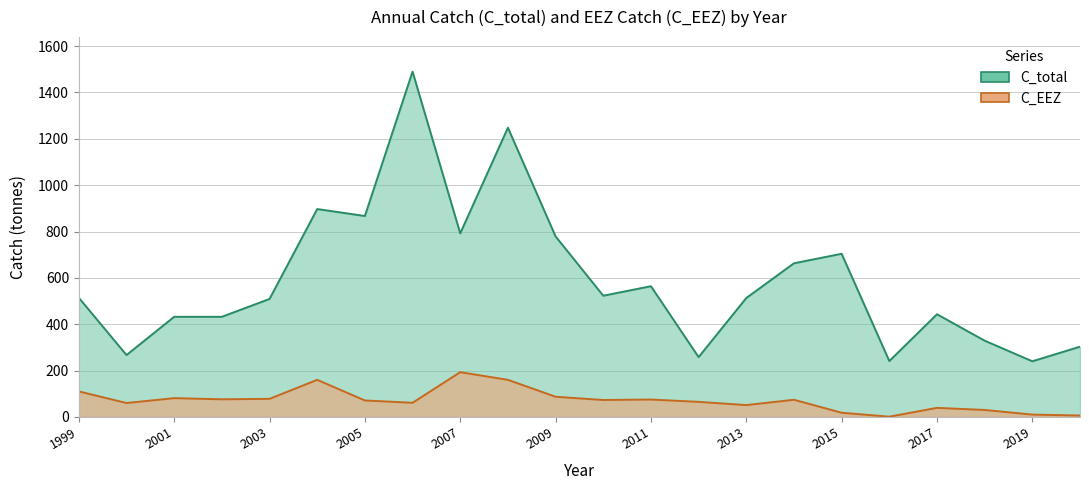

Reading left to right, extract all data points from this chart.

C_total: 514	267	432	432	509	897	867	1490	792	1248	779	523	564	258	513	663	704	241	443	329	240	303
C_EEZ: 110	60	81	76	78	160	71	61	193	160	87	73	75	65	51	74	18	1	39	30	10	6